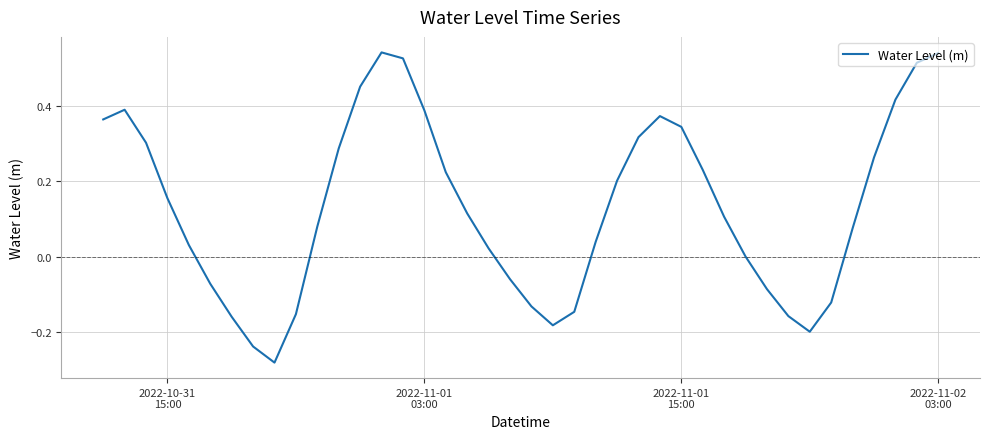

What is the difference between the maximum and minimum values?

0.8